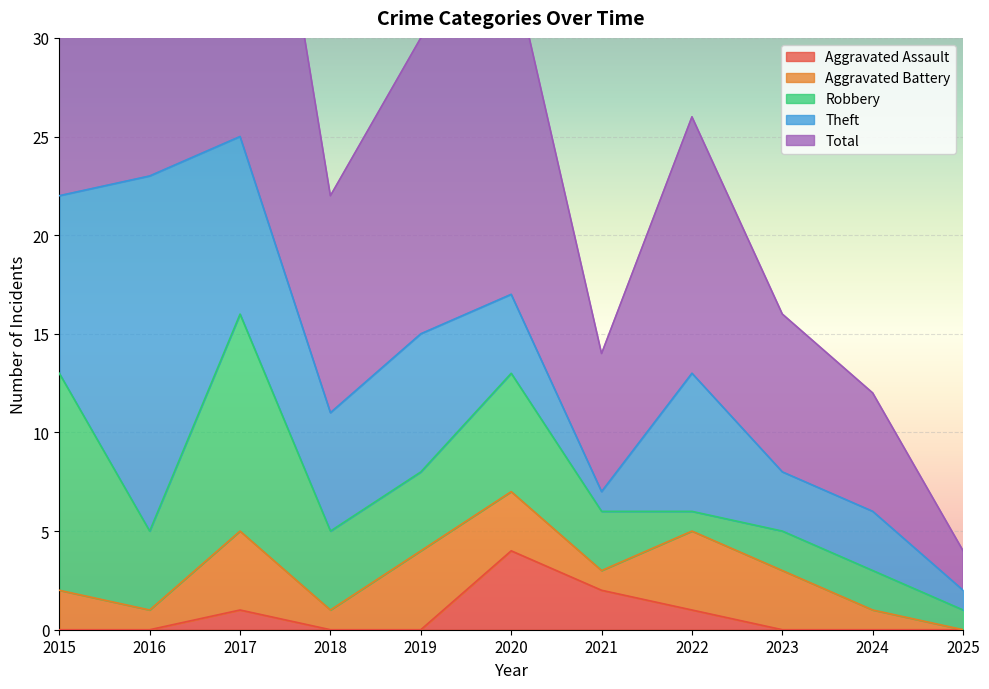

Which series changed the most between 2017 and 2019?

Total